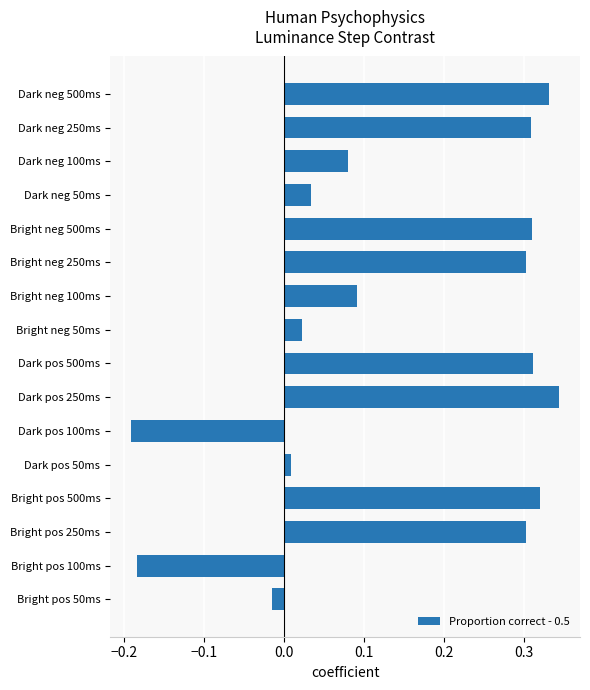

What is the difference between the second highest and minimum values?

0.5